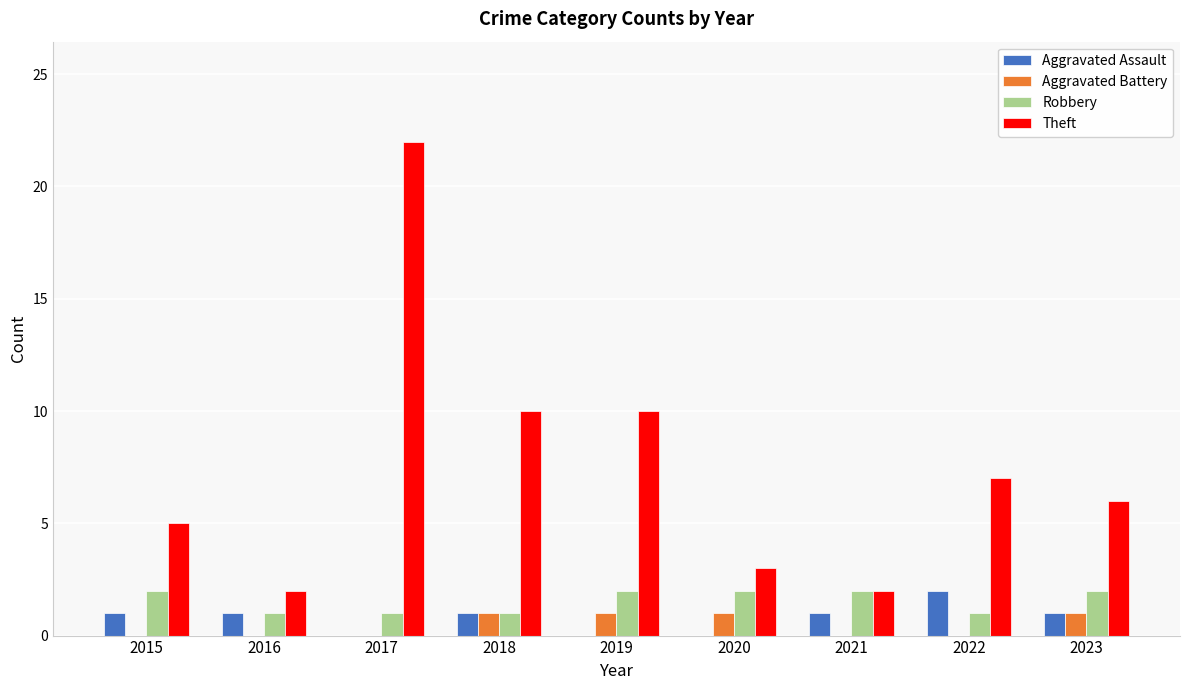

Which category has the highest value across all series?

2017